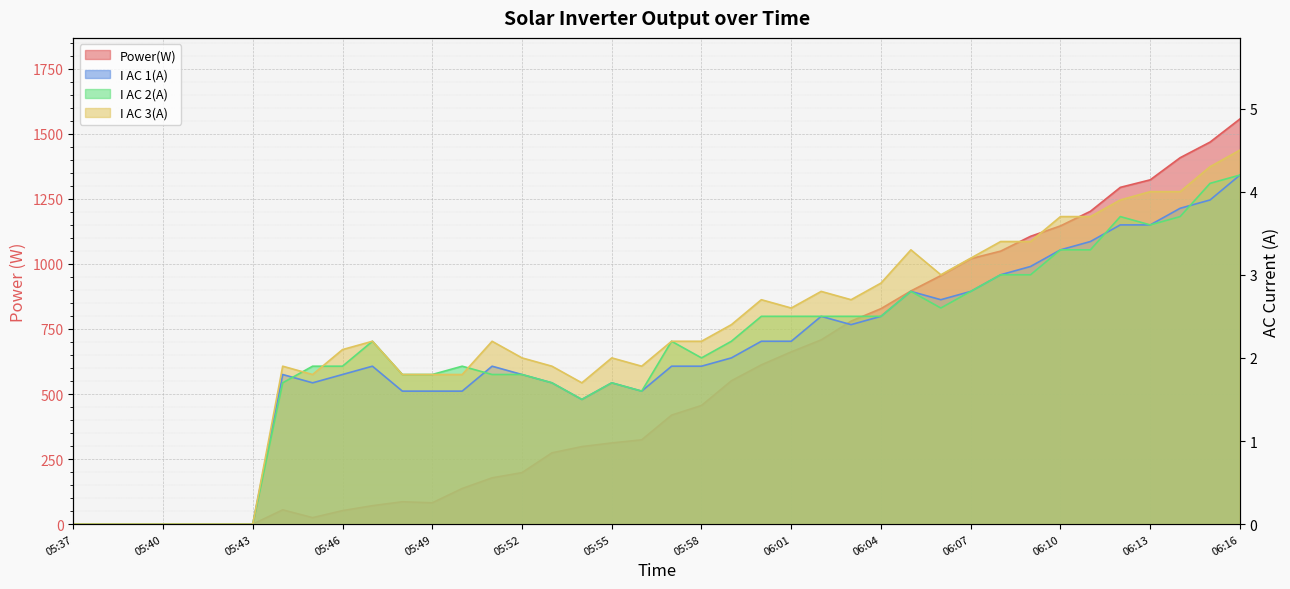

What is the difference between the maximum and minimum values in the I AC 3(A) series?

4.5